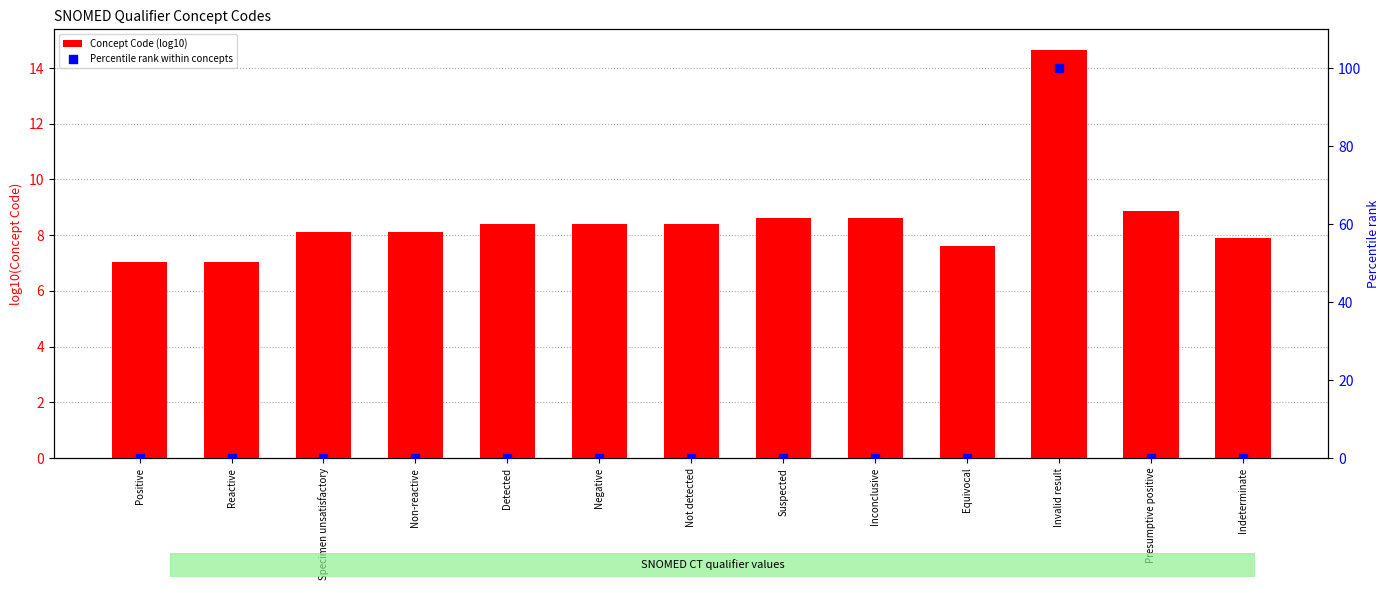

Which series has the widest spread of Y values?

Percentile rank within concepts